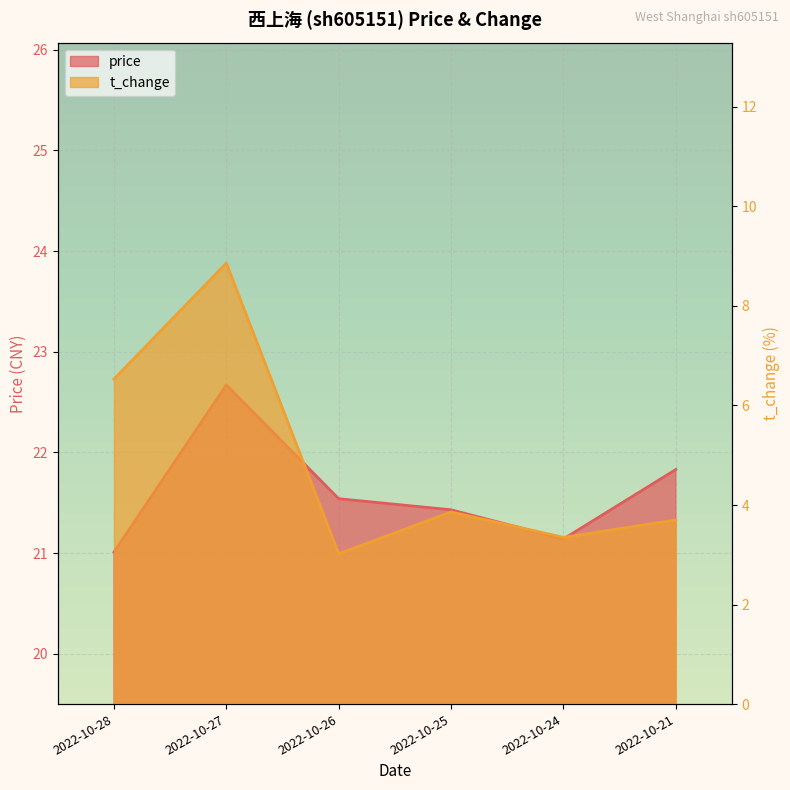

What is the difference between the highest and lowest values at 2022-10-25?

17.6